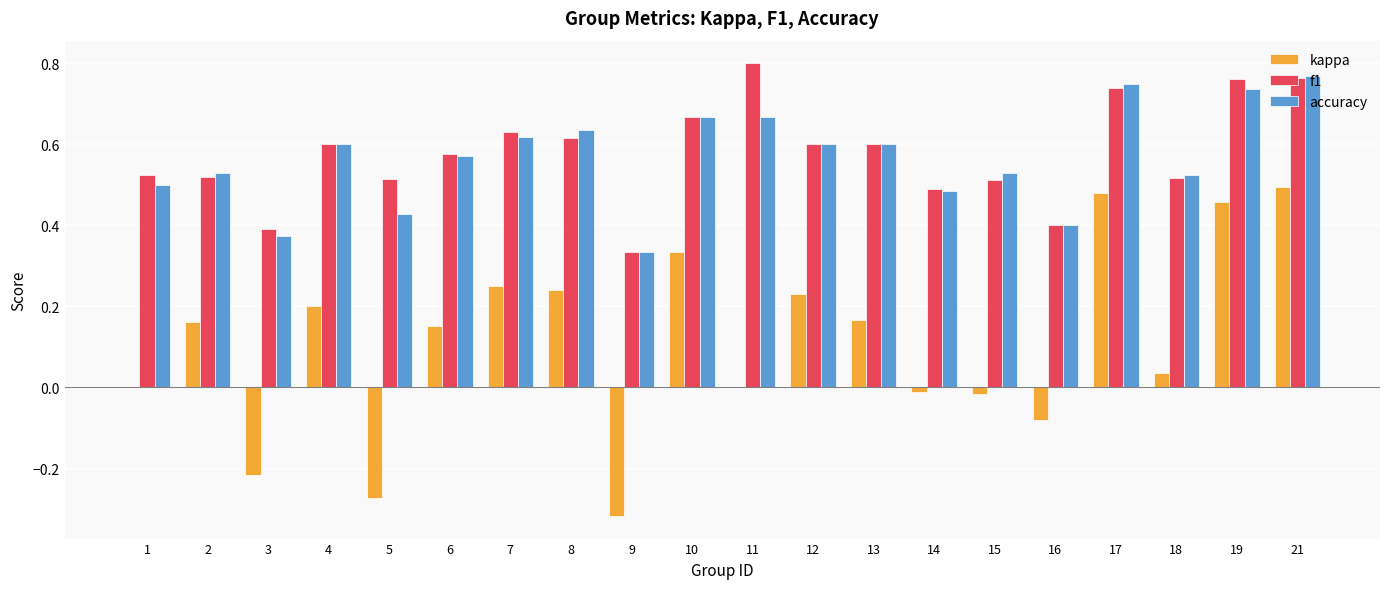

What is the sum of all accuracy values?

11.3